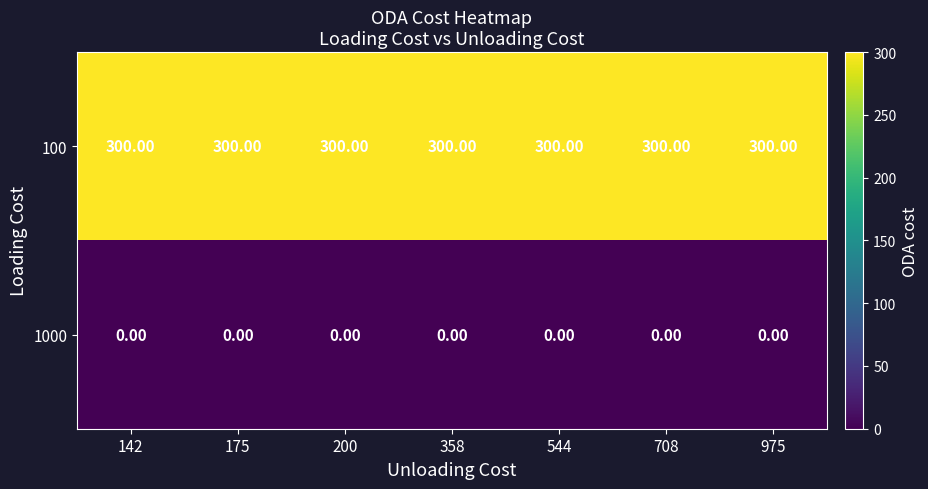

What is the difference between the highest and lowest values at 544?

300